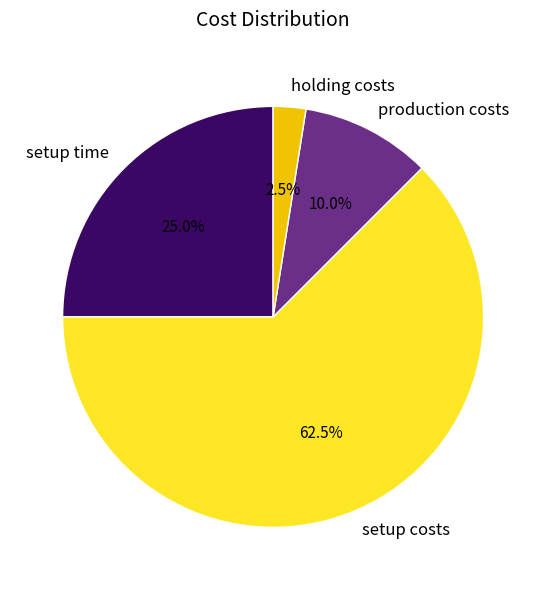

Which category accounts for the majority?

setup costs